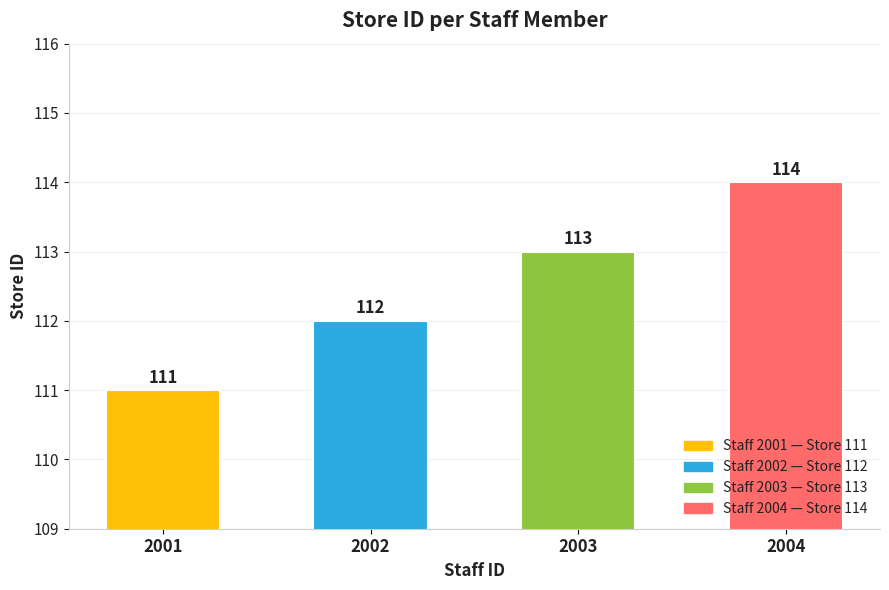

Does the chart contain any negative values?

No